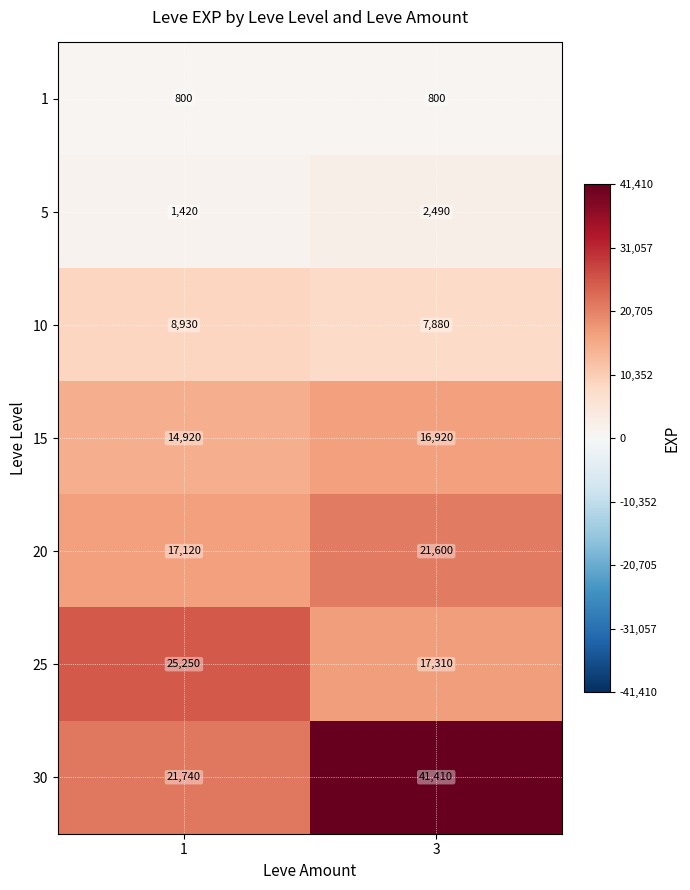

Which series changed the most between 1 and 3?

30